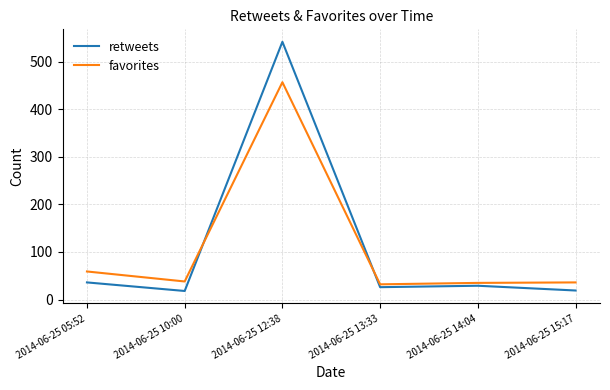

What is the spread (max minus min) of values at 2014-06-25 13:33?

6